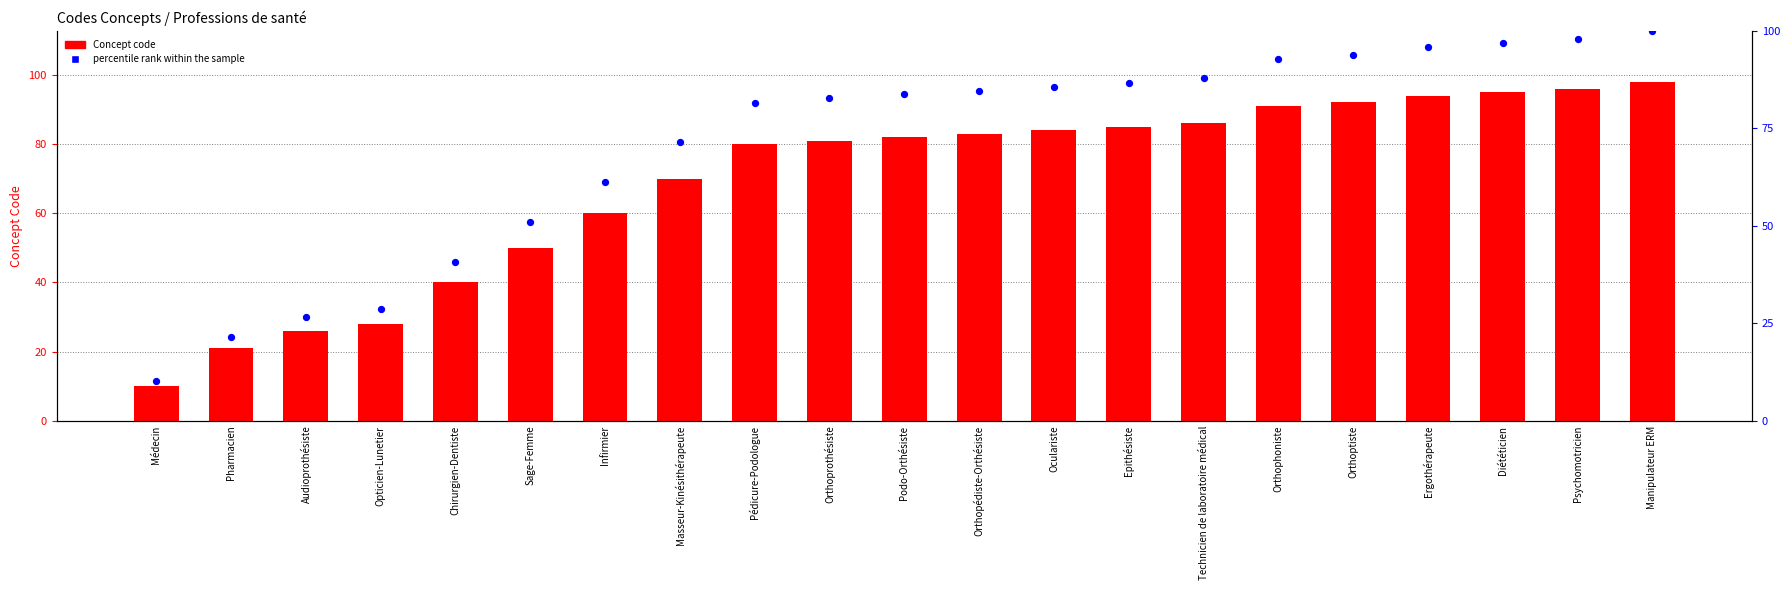

Which series contains the highest Y value?

percentile rank within the sample